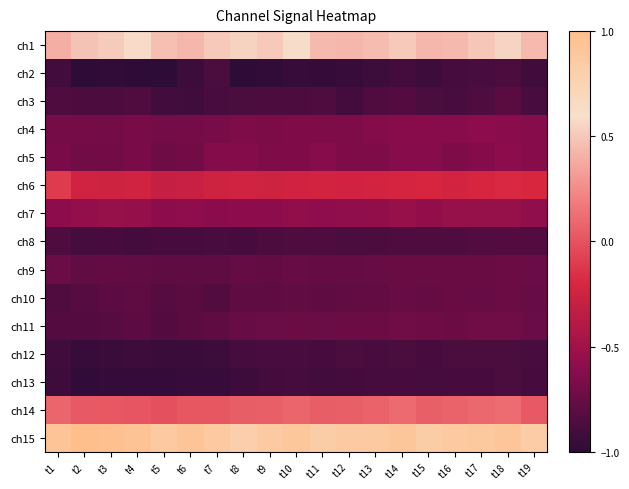

How many categories are shown in the chart?

19